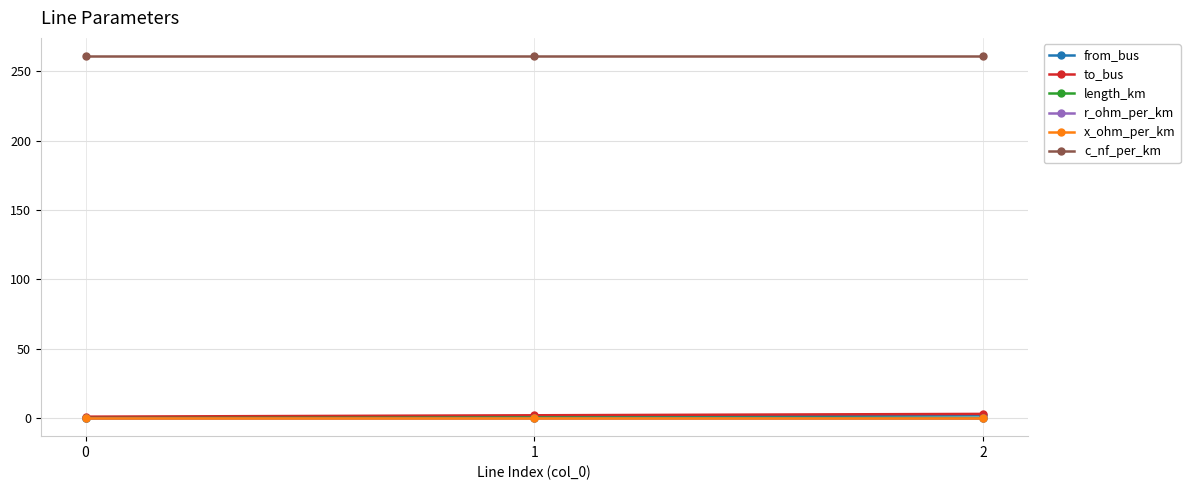

What are all the series names shown in the legend?

from_bus, to_bus, length_km, r_ohm_per_km, x_ohm_per_km, c_nf_per_km